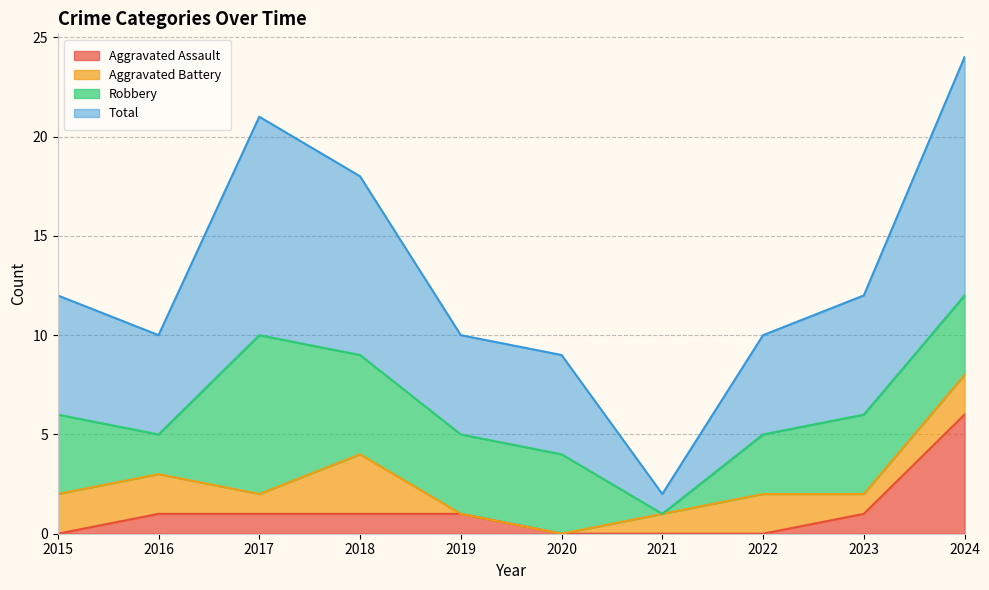

True or false: Aggravated Assault and Total cross at least once.

False